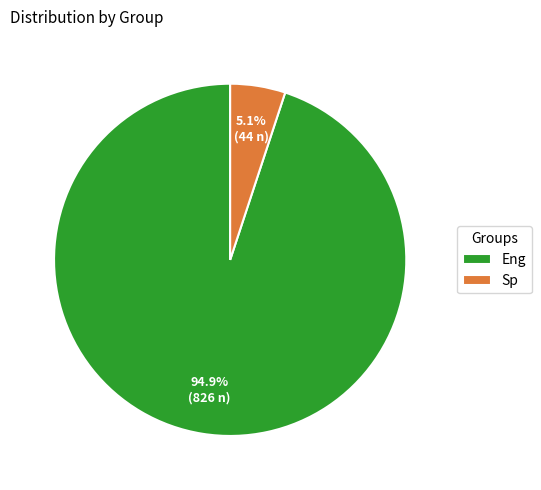

To the nearest percent, what percentage of the pie is Eng?

95%